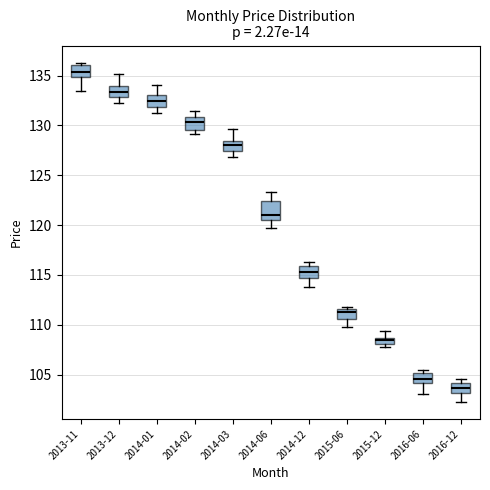

Where does the upper whisker of the box for 2014-03 end on the y-axis? The values are not printed on the chart, so give them approximately, as read against the axis.

129.5